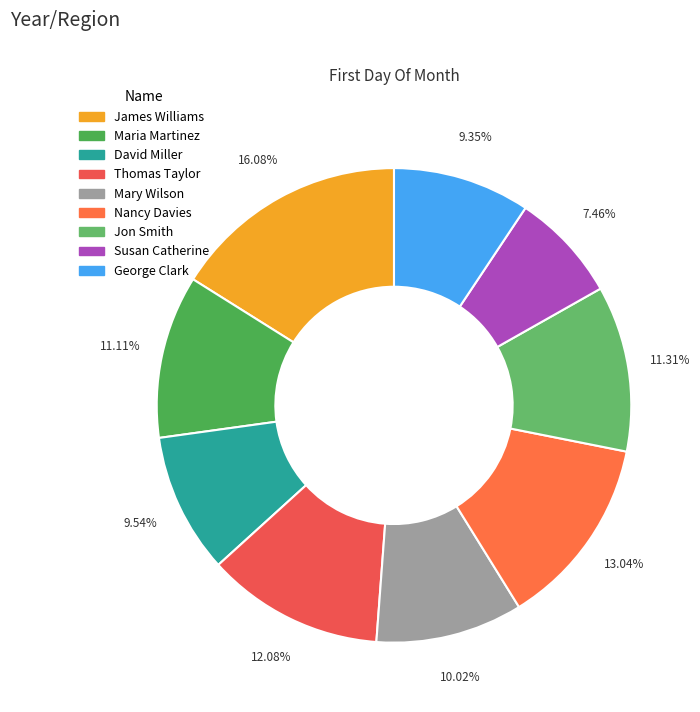

What is the largest slice in the pie chart?

James Williams